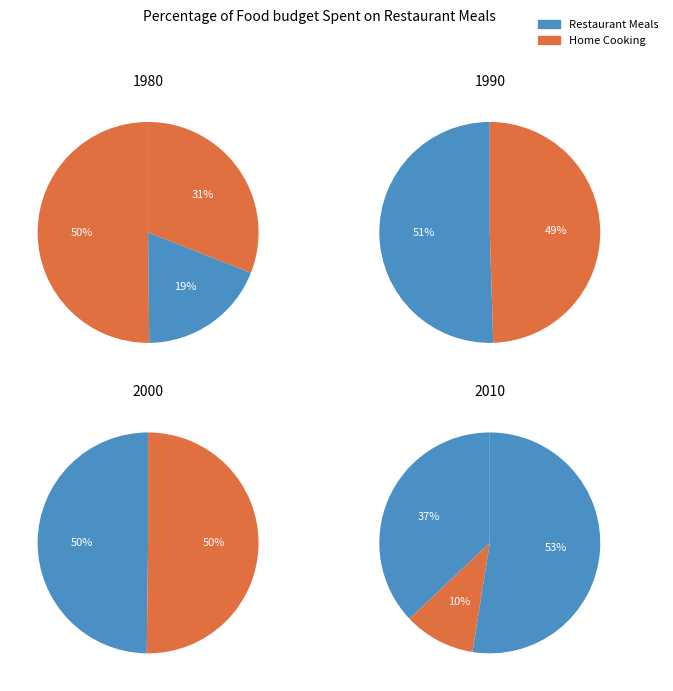

How many segments does this pie chart have?

10